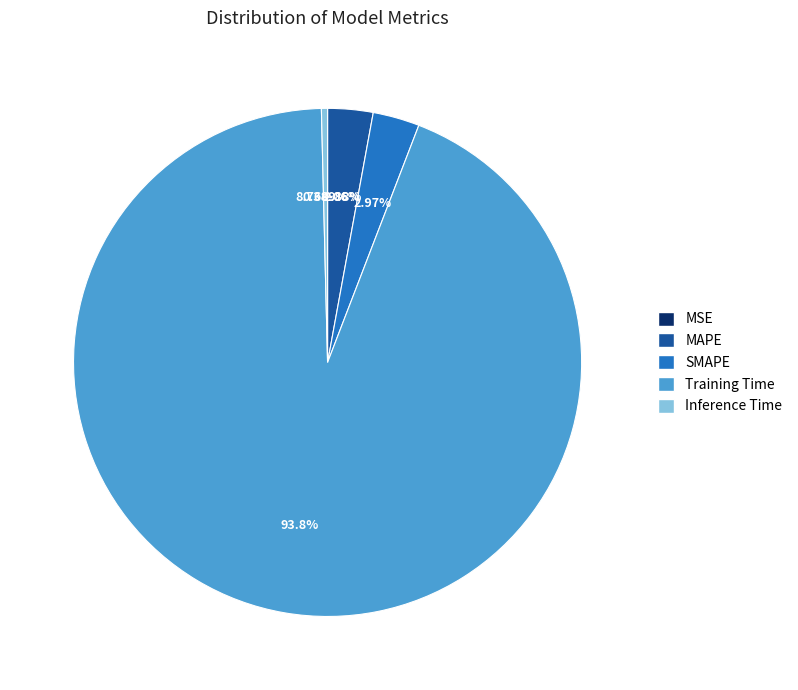

The Training Time slice represents 99% of the pie. True or false?

False